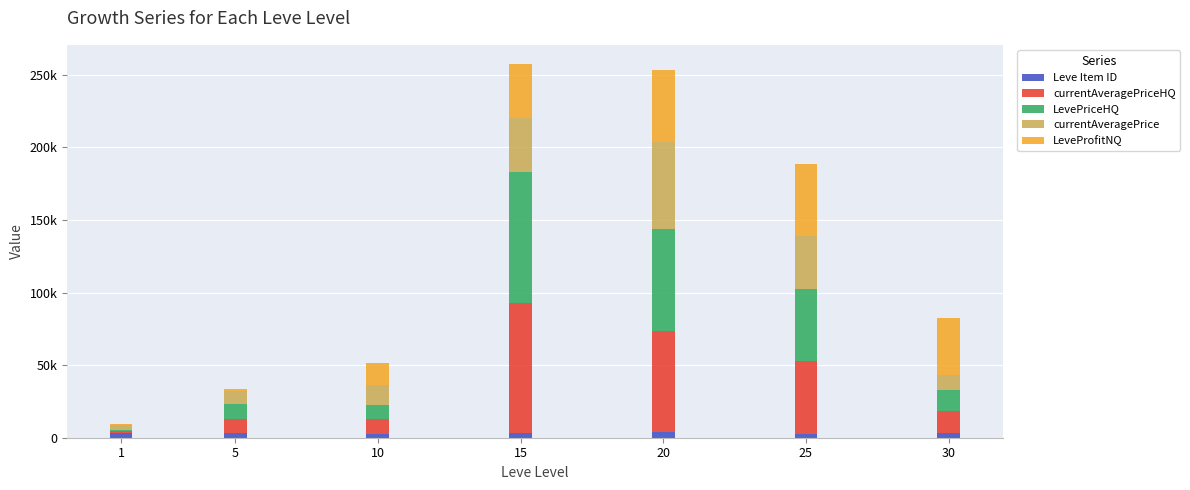

Does the chart contain stacked bars?

Yes